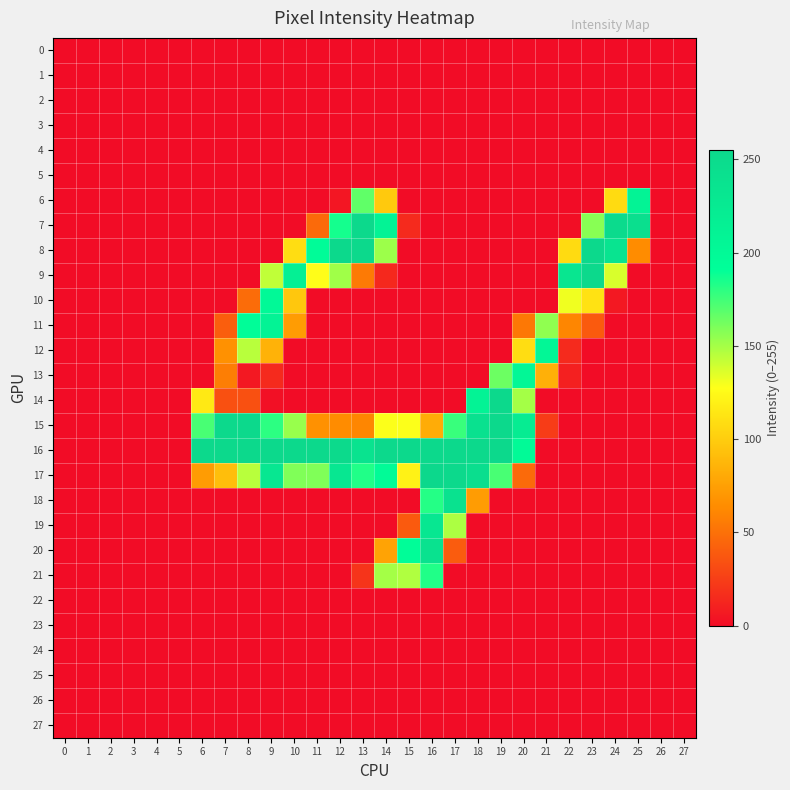

At how many categories does at least one series exceed 136?

20